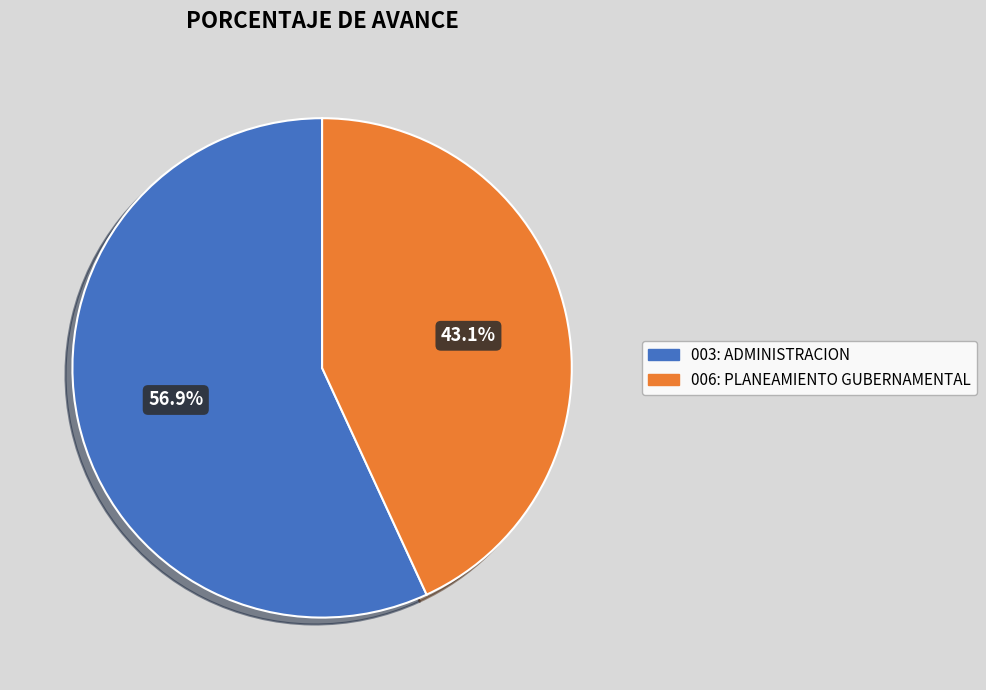

To the nearest percent, what percentage of the pie is 003: ADMINISTRACION?

57%